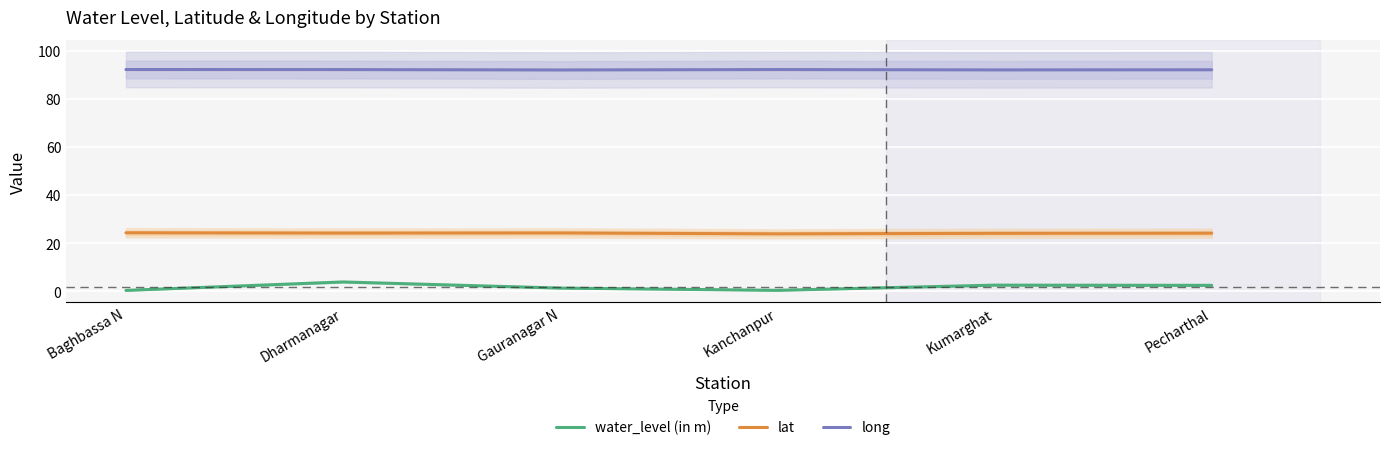

The lat series shows 33.8 at Pecharthal. True or false?

False